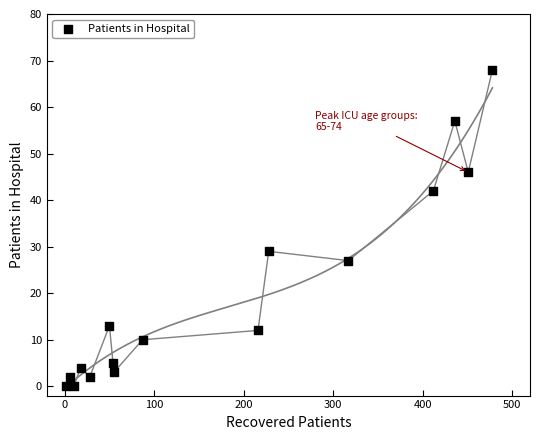

What is the range of Y values (max minus min)?

68